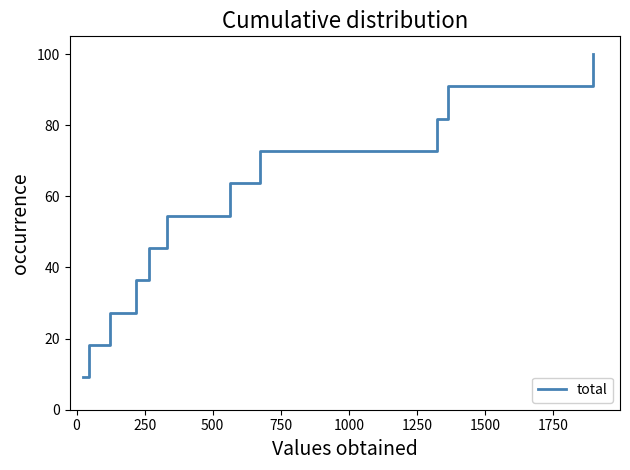

What is the minimum value shown in the chart?

9.1